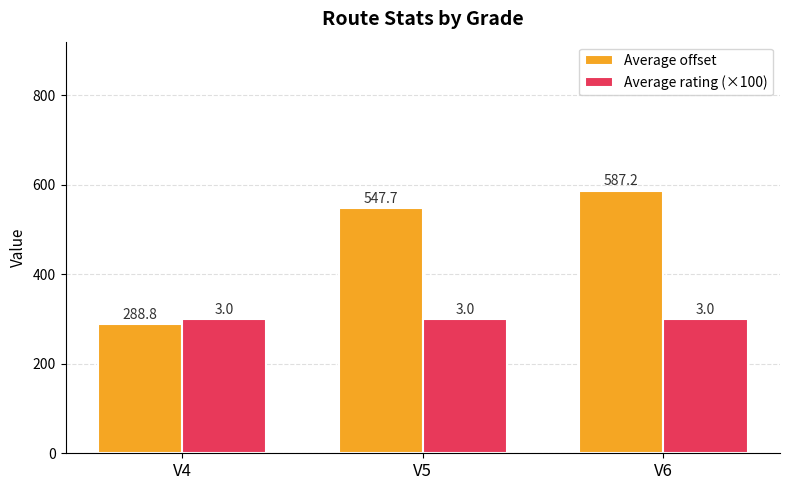

How many categories are shown in the chart?

3